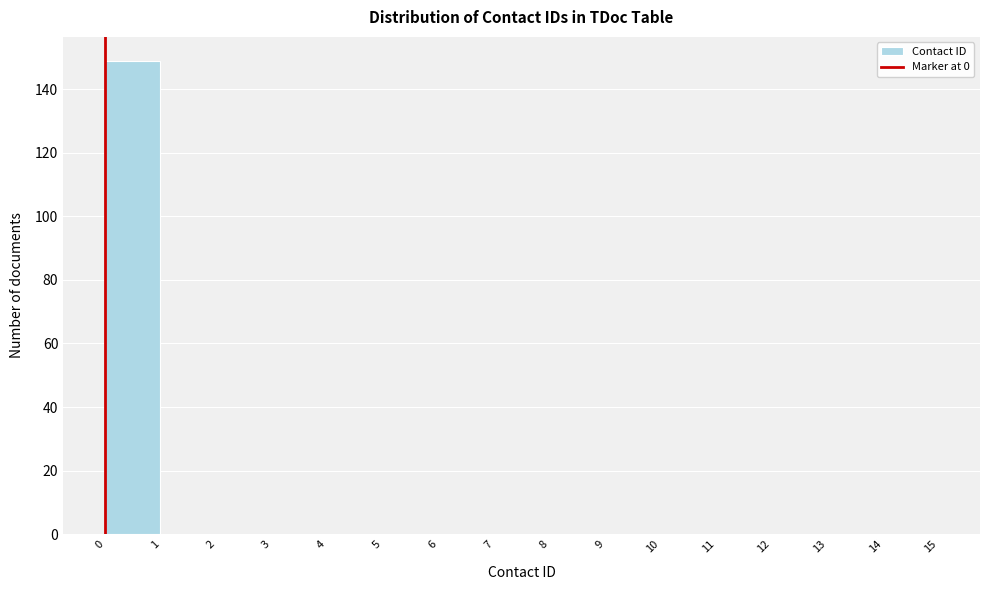

Reading left to right, list every bar in this chart as the range it spans on the x-axis followed by its height. The values are not printed on the chart, so give them approximately, as read against the axis.

0 to 1: 150
1 to 2: 0
2 to 3: 0
3 to 4: 0
4 to 5: 0
5 to 6: 0
6 to 7: 0
7 to 8: 0
8 to 9: 0
9 to 10: 0
10 to 11: 0
11 to 12: 0
12 to 13: 0
13 to 14: 0
14 to 15: 0